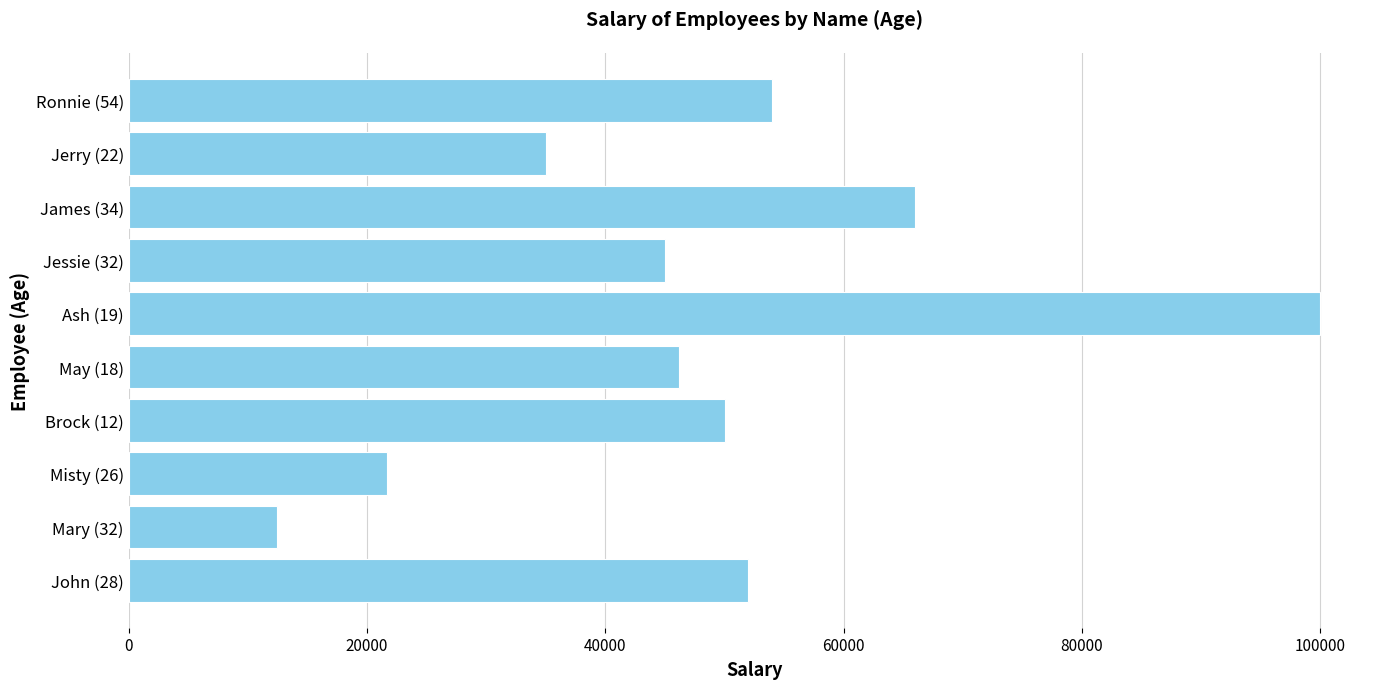

Where is the data nearest to the value 56222?

Ronnie (54)